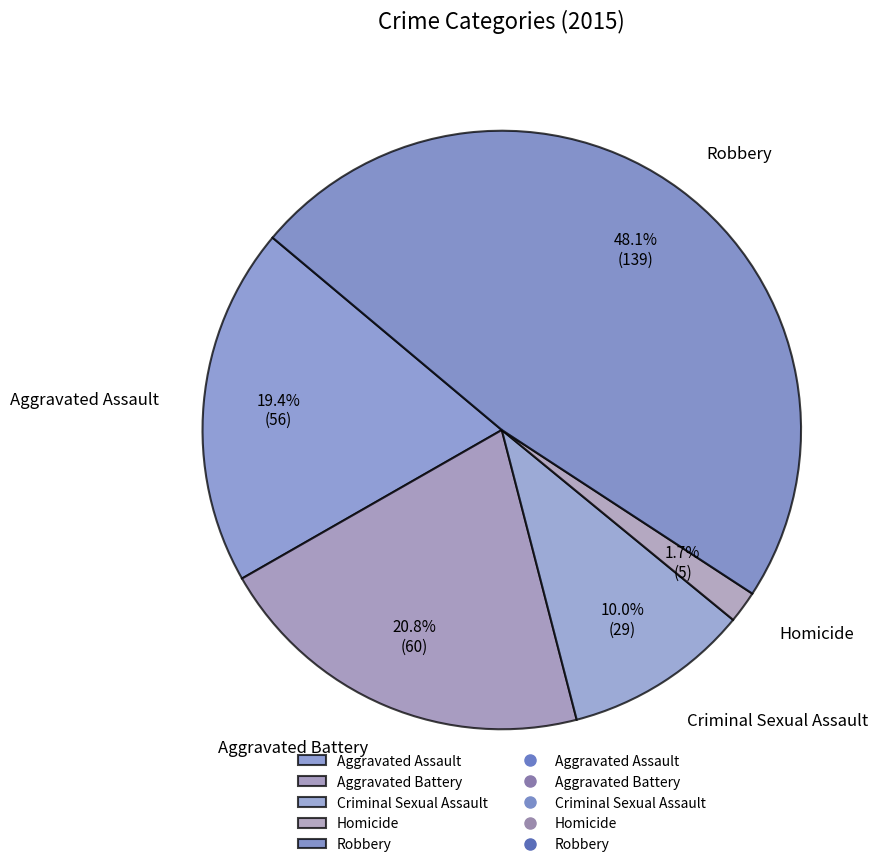

What is the largest slice in the pie chart?

Robbery